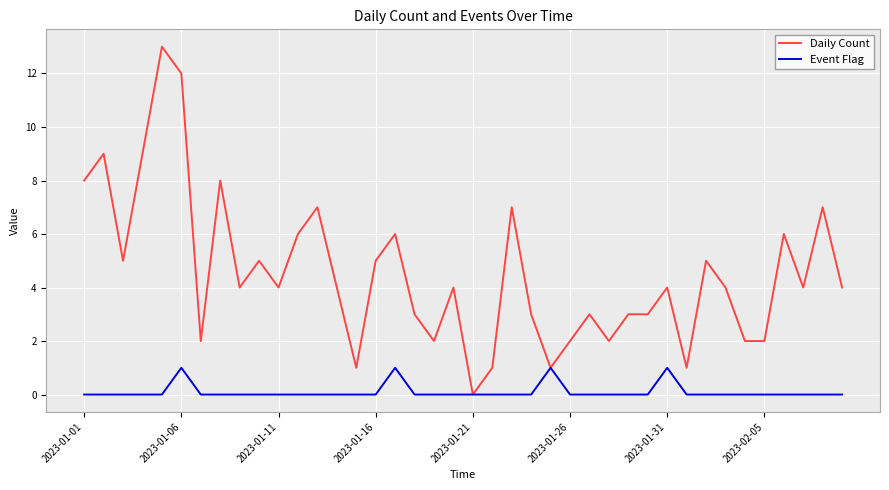

What are all the series names shown in the legend?

Daily Count, Event Flag